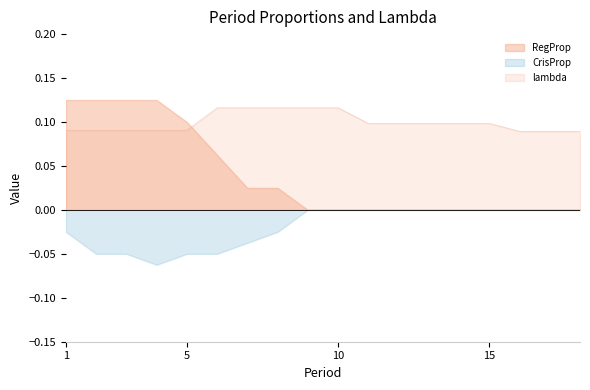

True or false: lambda has more than 0 interior local peaks.

False